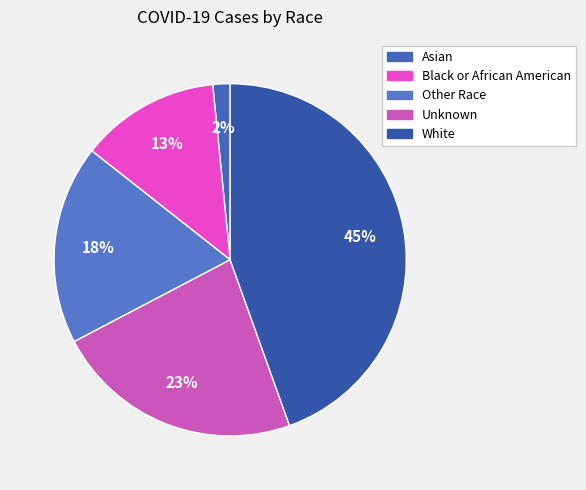

To the nearest percent, what is the average slice percentage?

20%